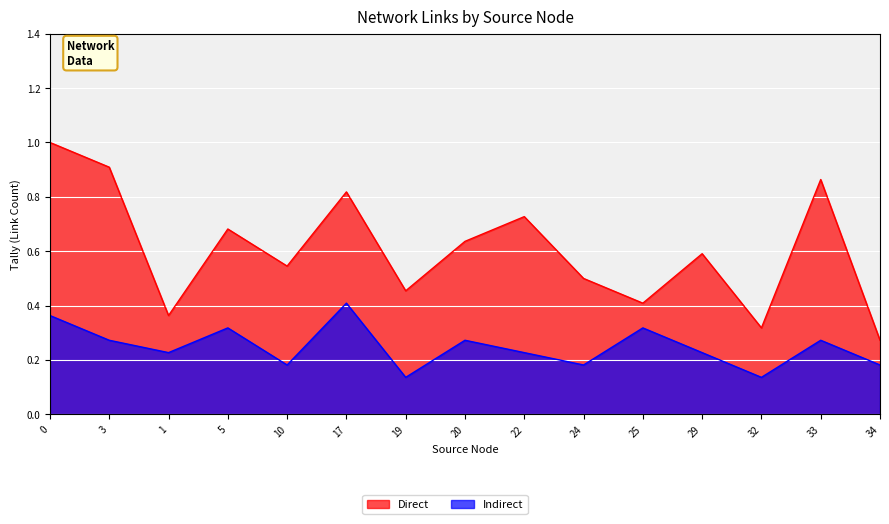

The Indirect series shows 0.2 at 5. True or false?

False